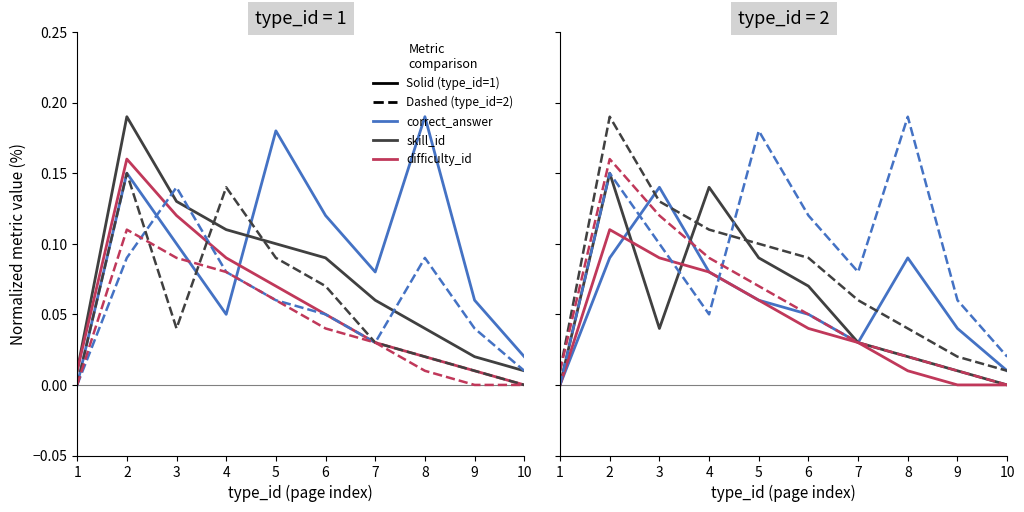

At which category does difficulty_id reach its first local peak?

2